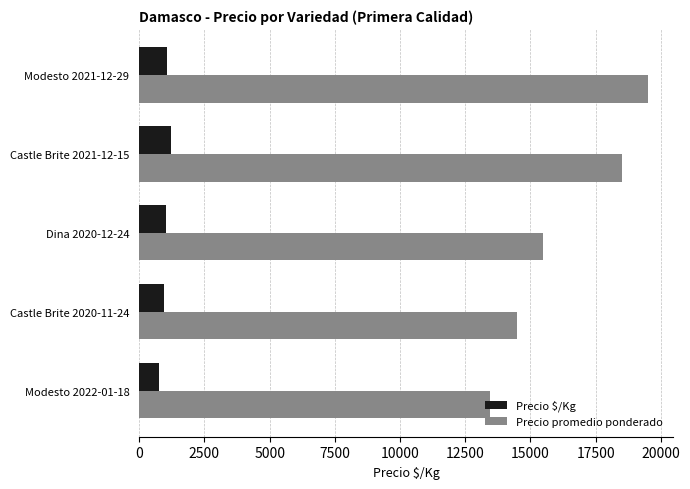

List the series in order of their overall mean, highest first.

Precio promedio ponderado, Precio $/Kg